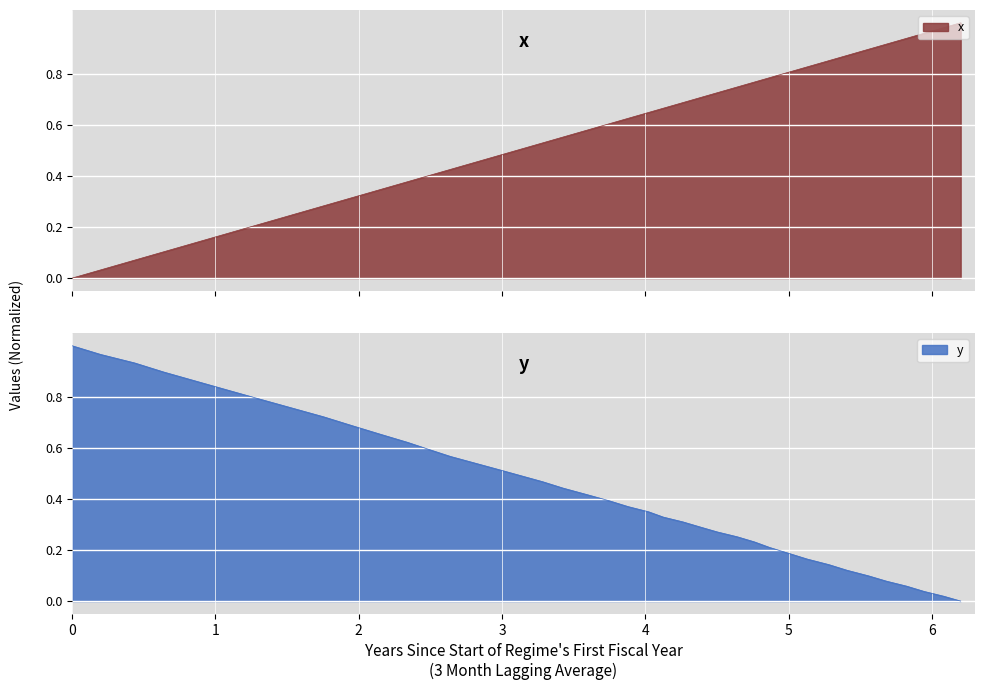

How many values in y are above zero?

39